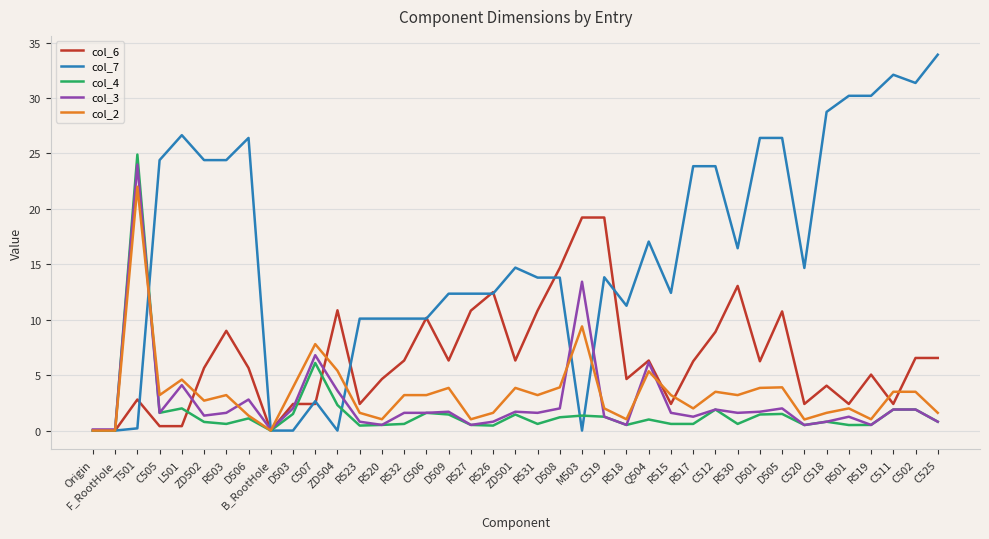

Which series has the widest spread of values?

col_7